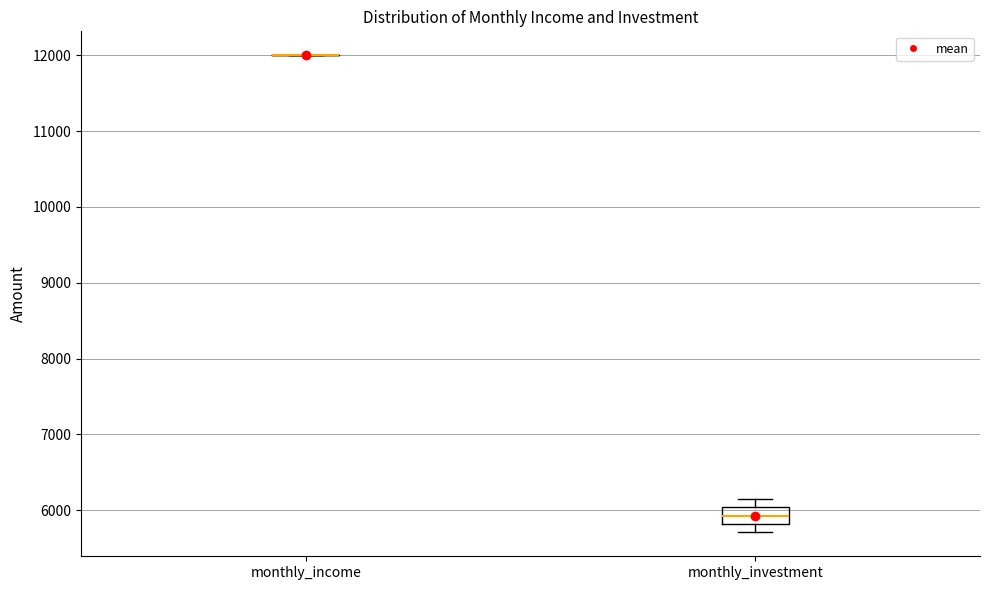

Comparing the boxes themselves (not the whiskers), which one is the tallest?

monthly_investment